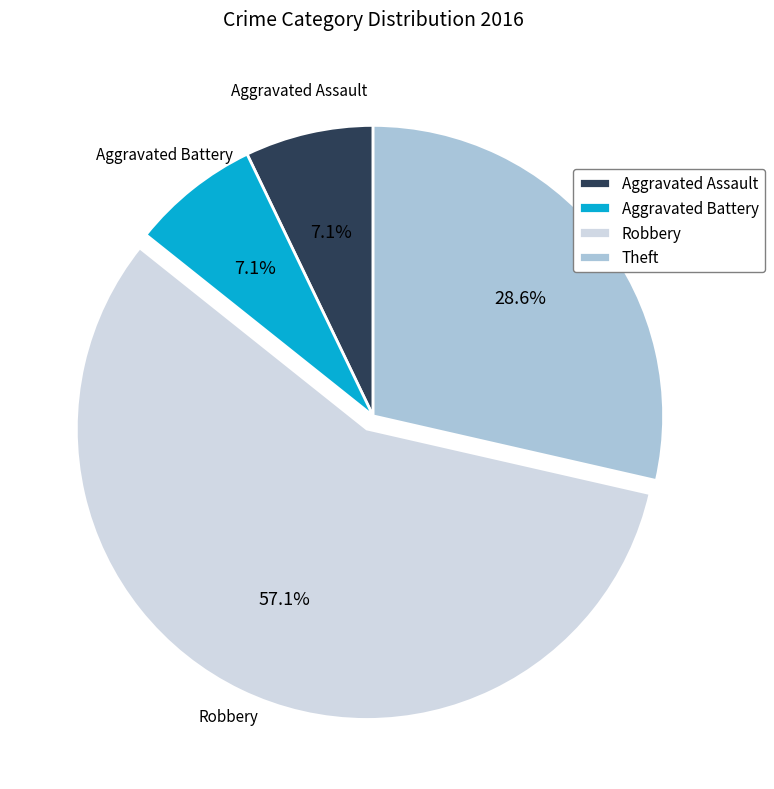

What percentage do Robbery and Aggravated Assault together represent?

64.3%